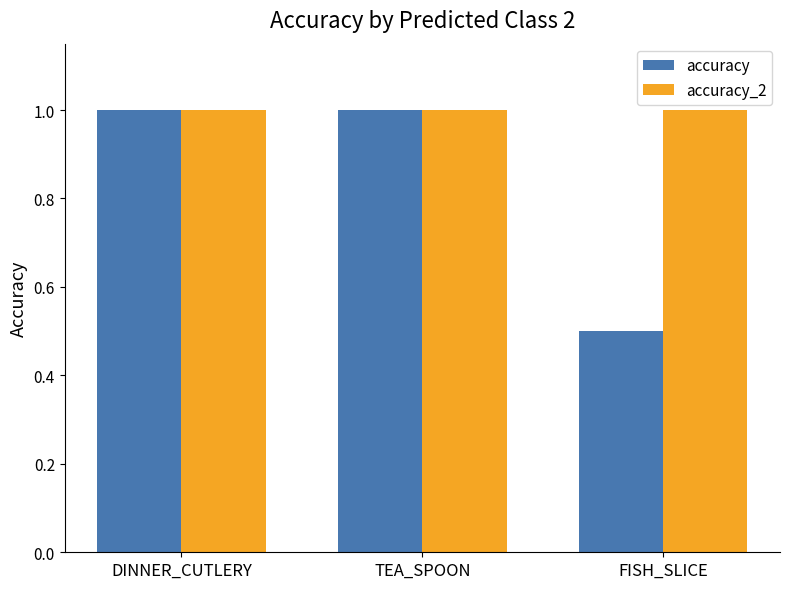

What is the label of the 3rd bar from the right?

DINNER_CUTLERY